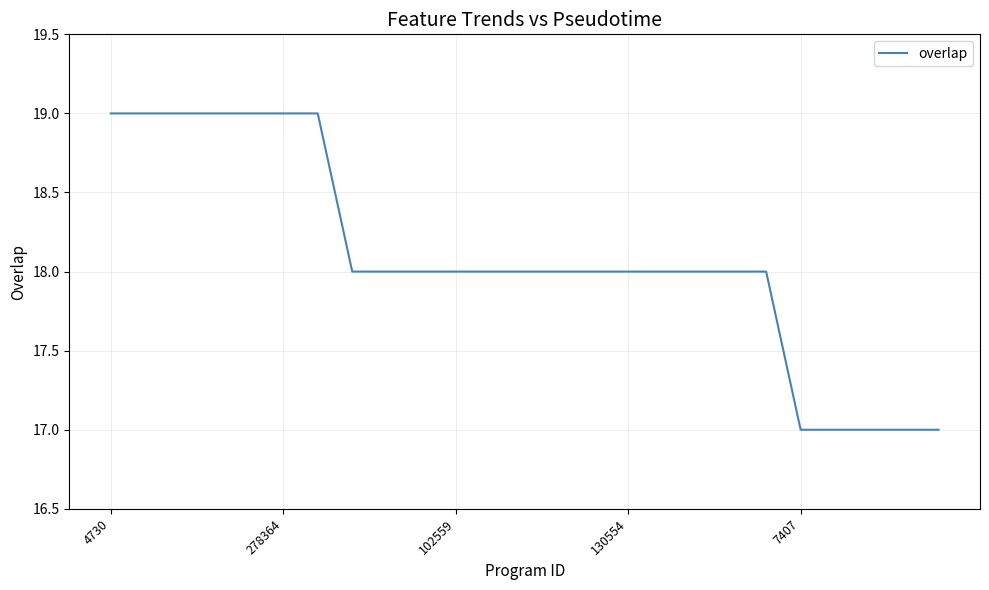

What is the maximum value shown in the chart?

19